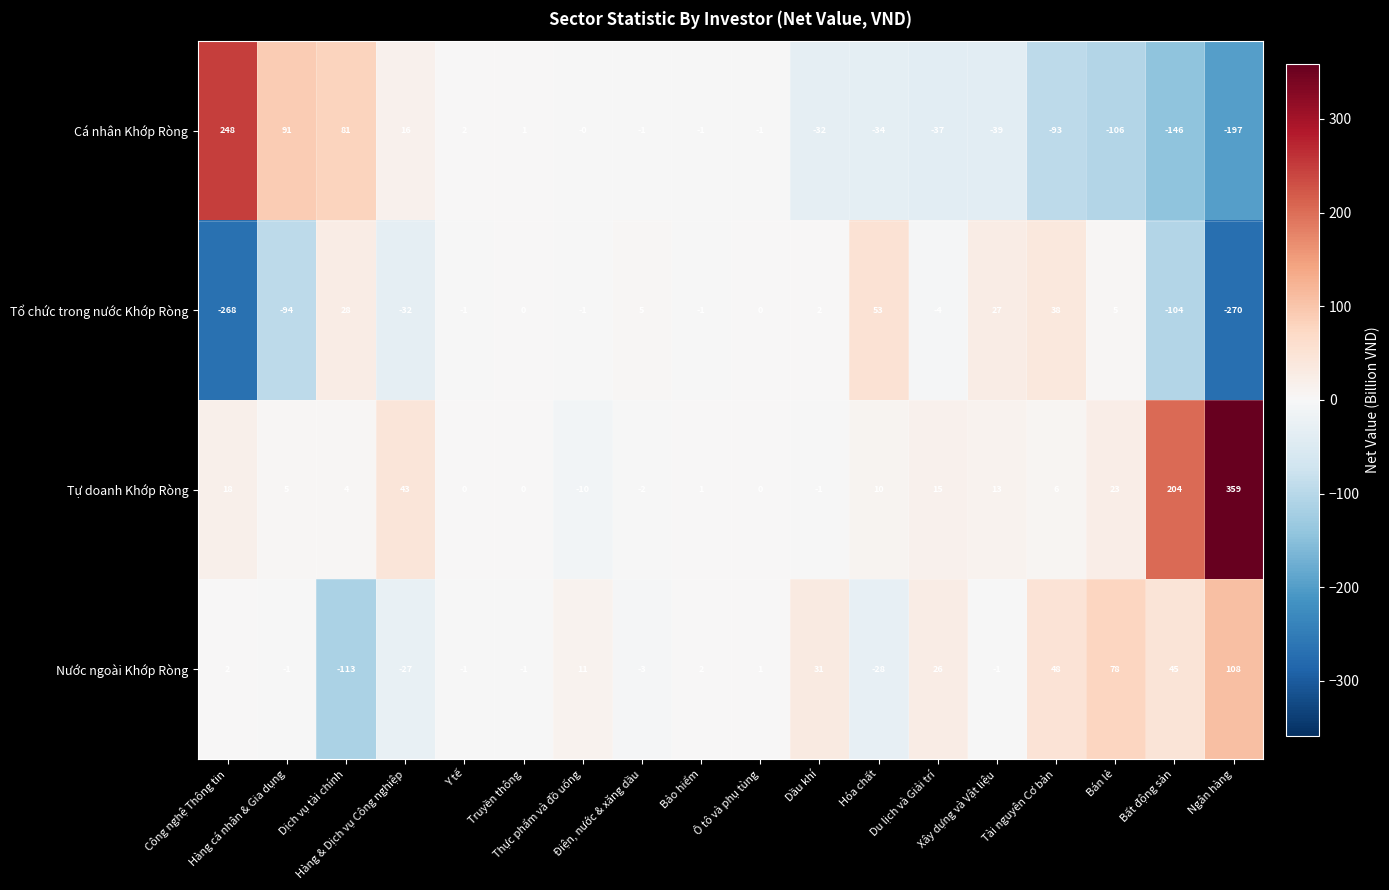

What is the average value of the Tự doanh Khớp Ròng series?

38